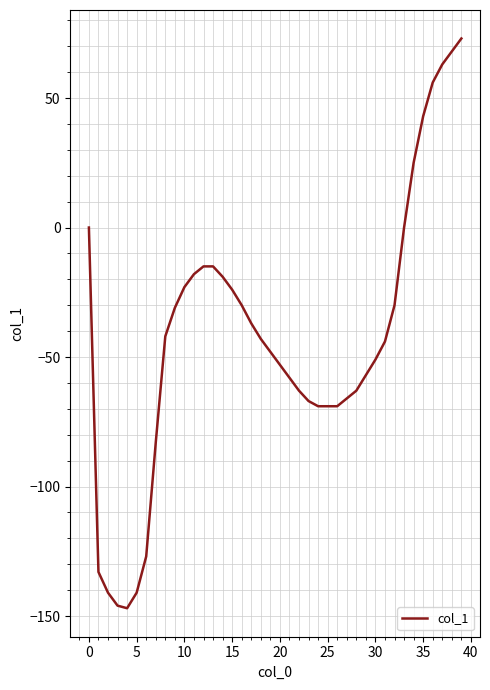

What is the maximum value shown in the chart?

73